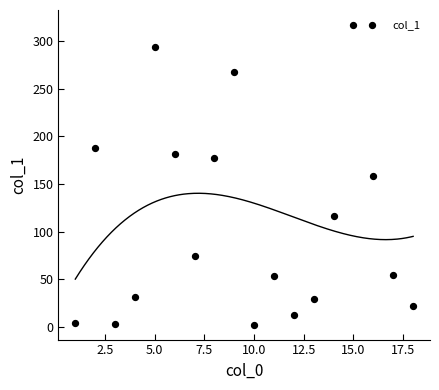

What is the range of Y values (max minus min)?

314.4